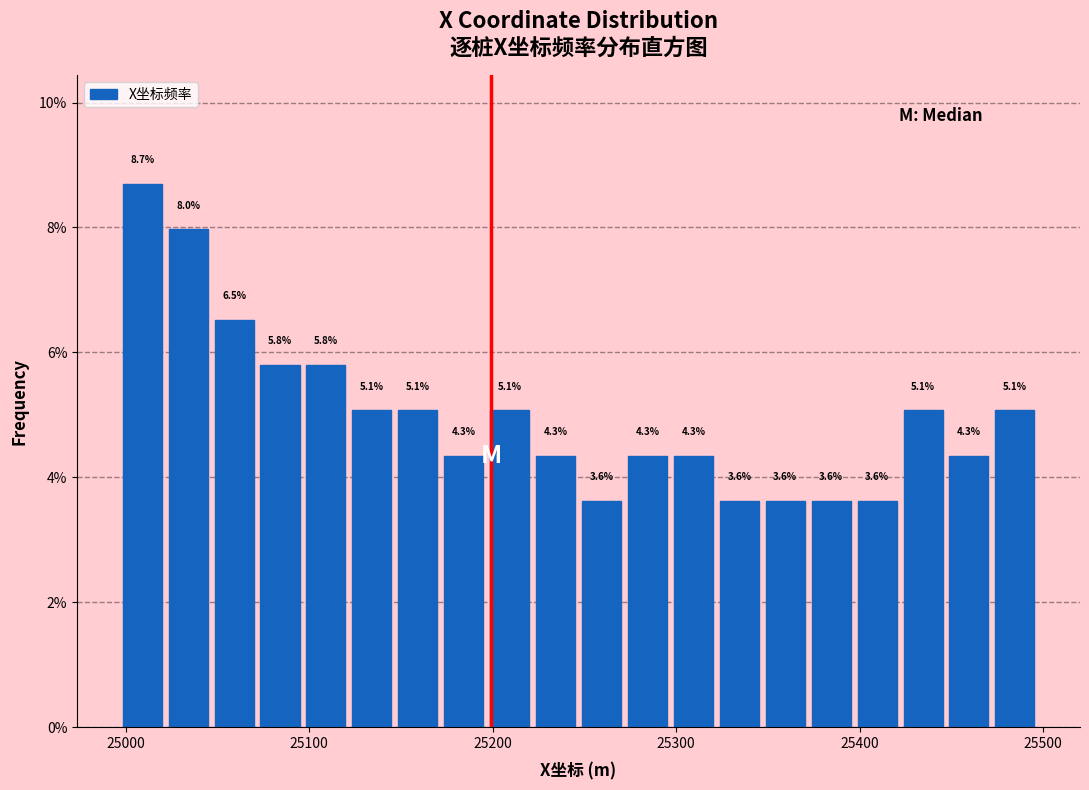

Read against the x-axis, roughly where is the centre of the tallest bar?

25010